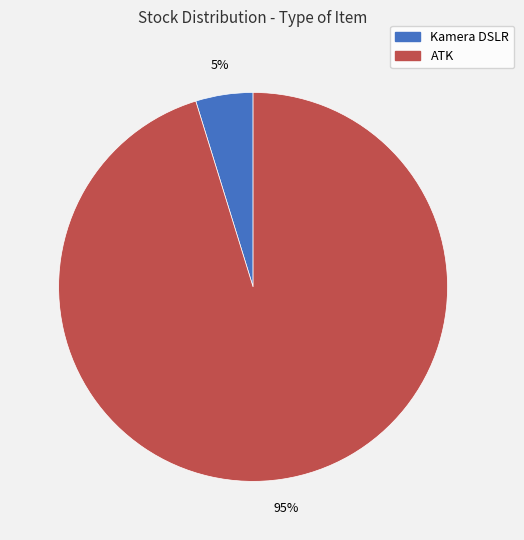

Combined, do Kamera DSLR and ATK account for over 50%?

Yes